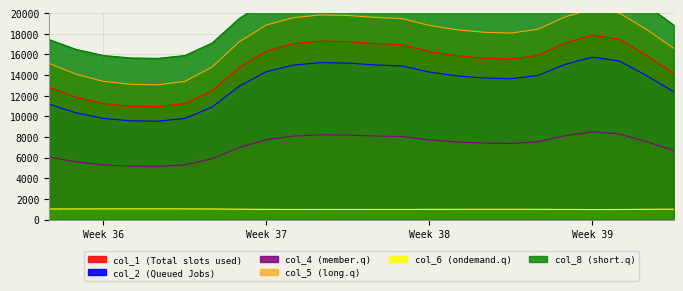

What is the smallest value displayed?

968.0